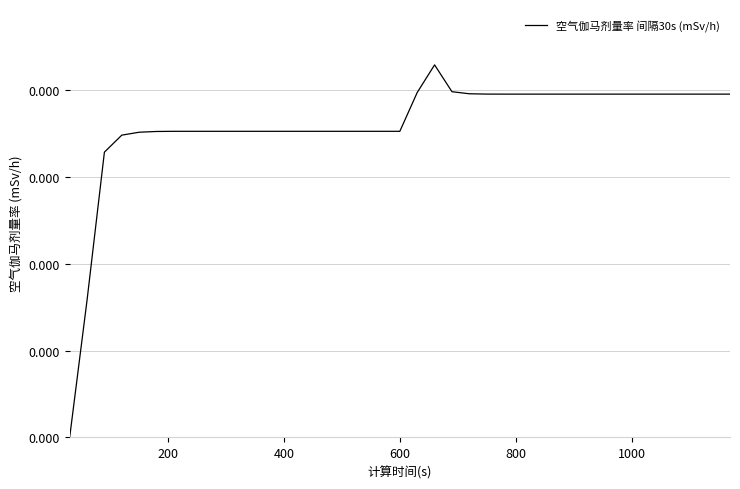

Does the chart display data point markers on the line(s)?

No